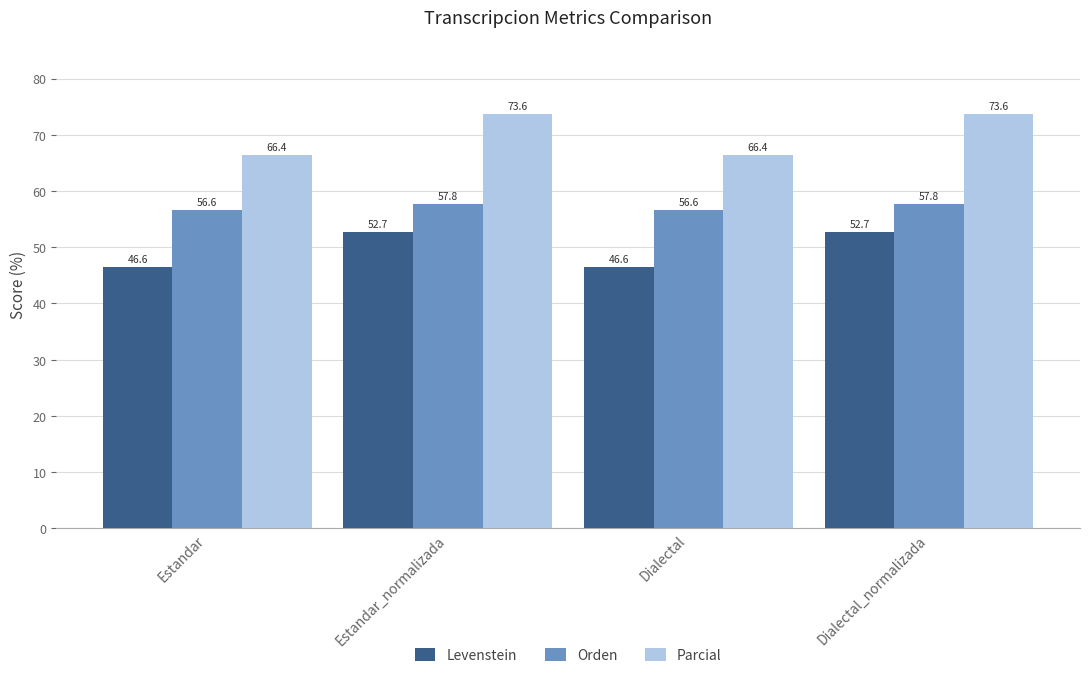

The value of Parcial at Dialectal is 89.7. True or false?

False